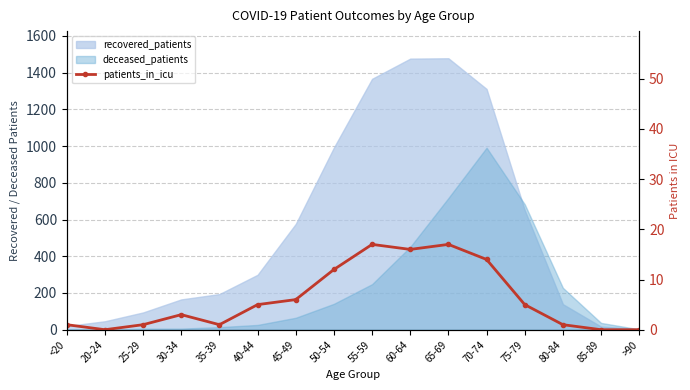

True or false: the data shows -6 at 20-24.

False